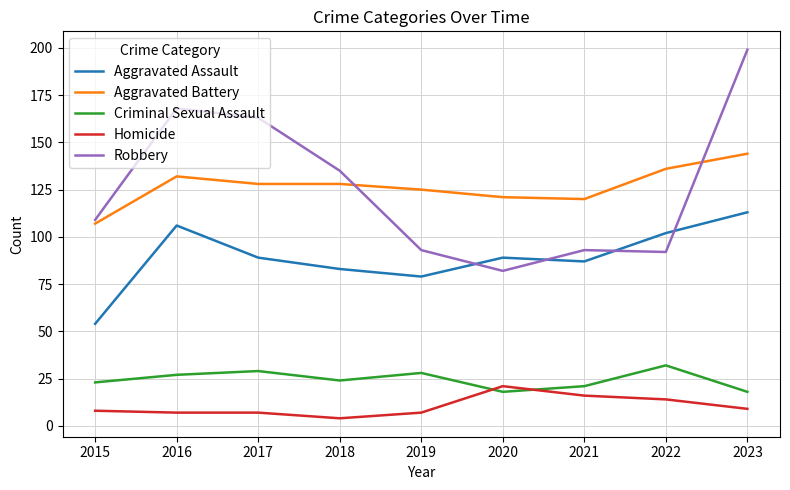

At which label does Homicide reach its peak?

2020